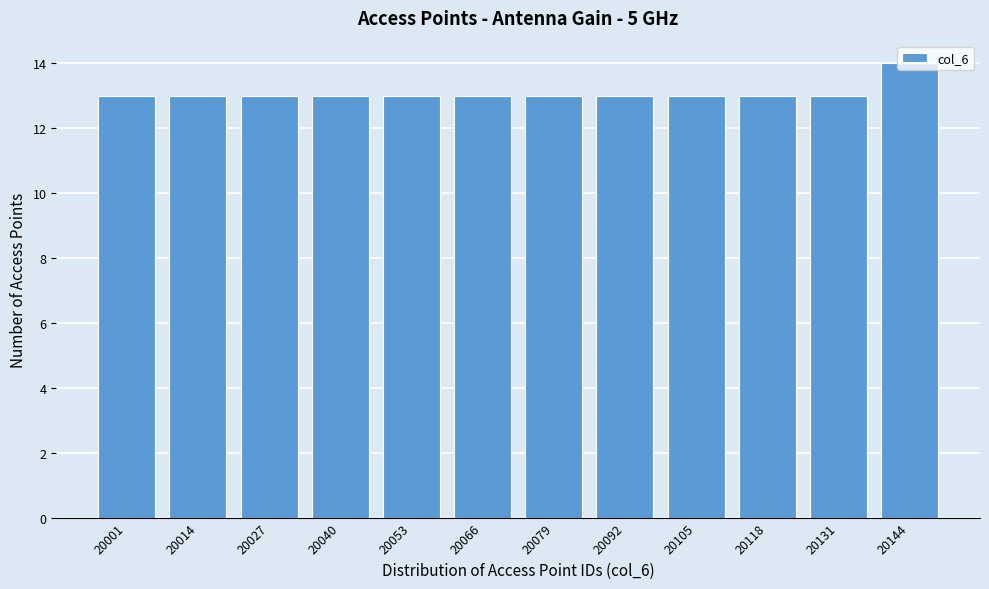

What is the sum of the values at 20014 and 20079?

26